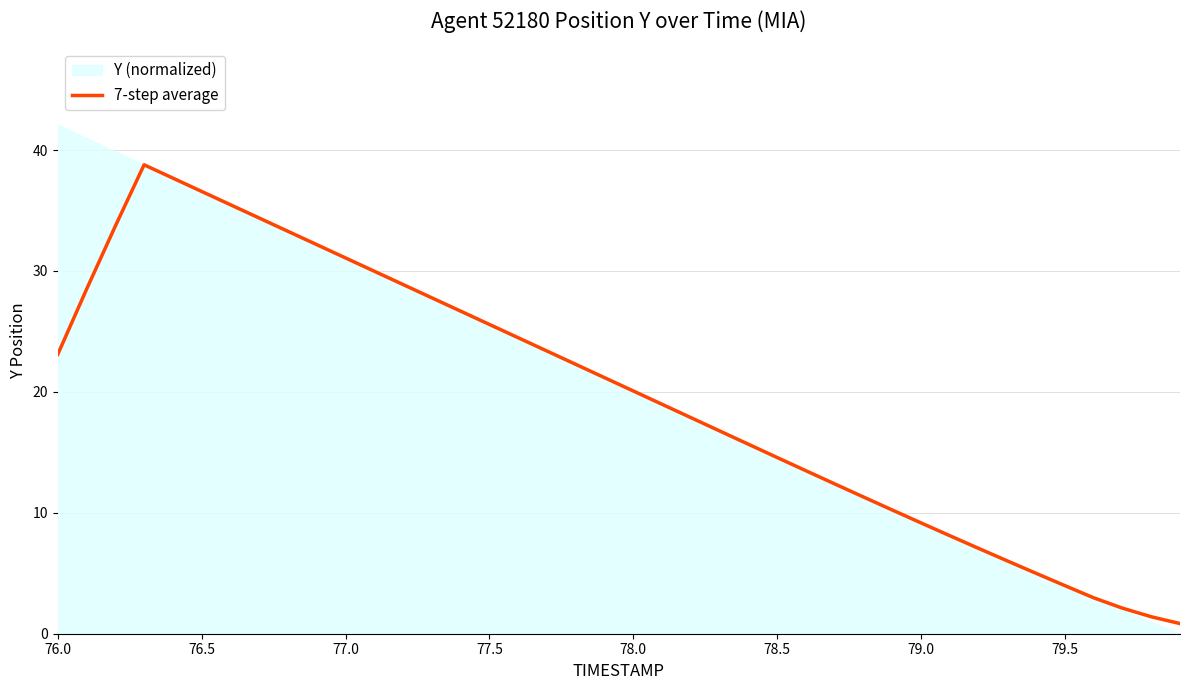

What is the maximum value for 7-step average?

38.8